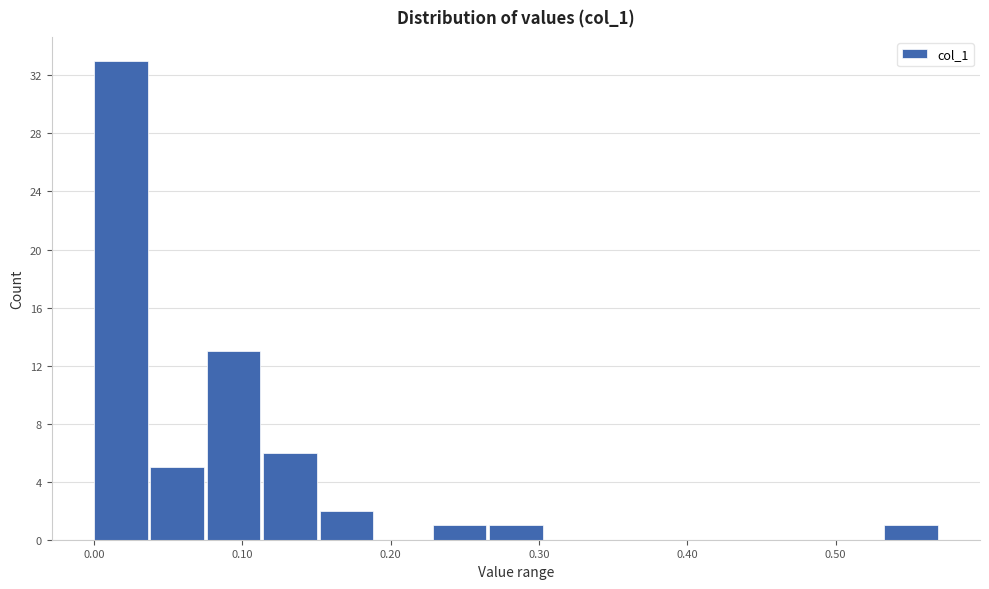

Read against the x-axis, roughly where is the centre of the tallest bar?

0.02